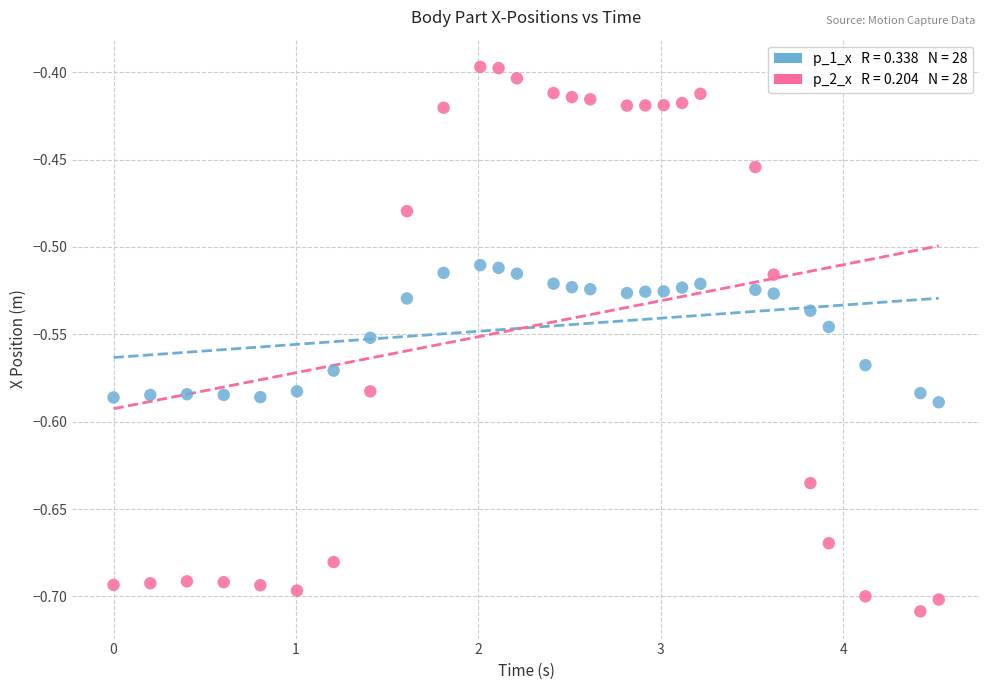

Across all data points, what is the range of X values (max minus min)?

4.5